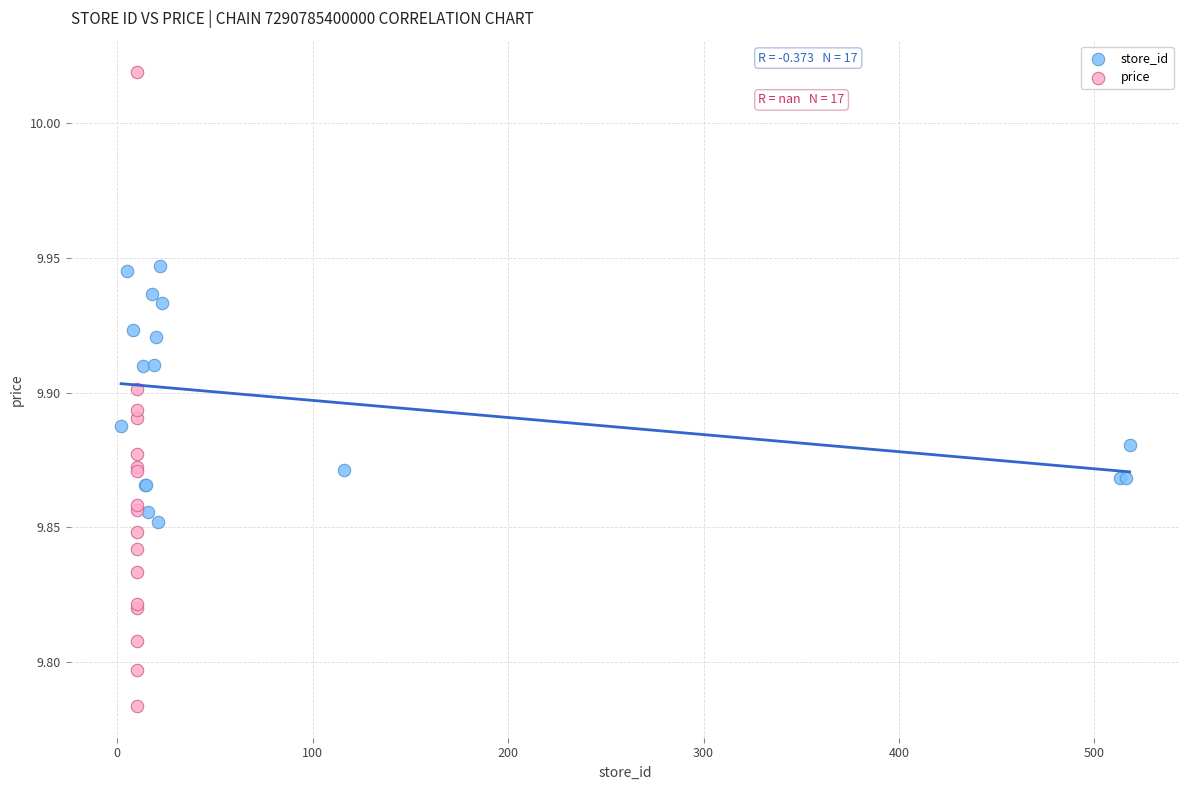

Which series reaches the minimum Y coordinate?

price